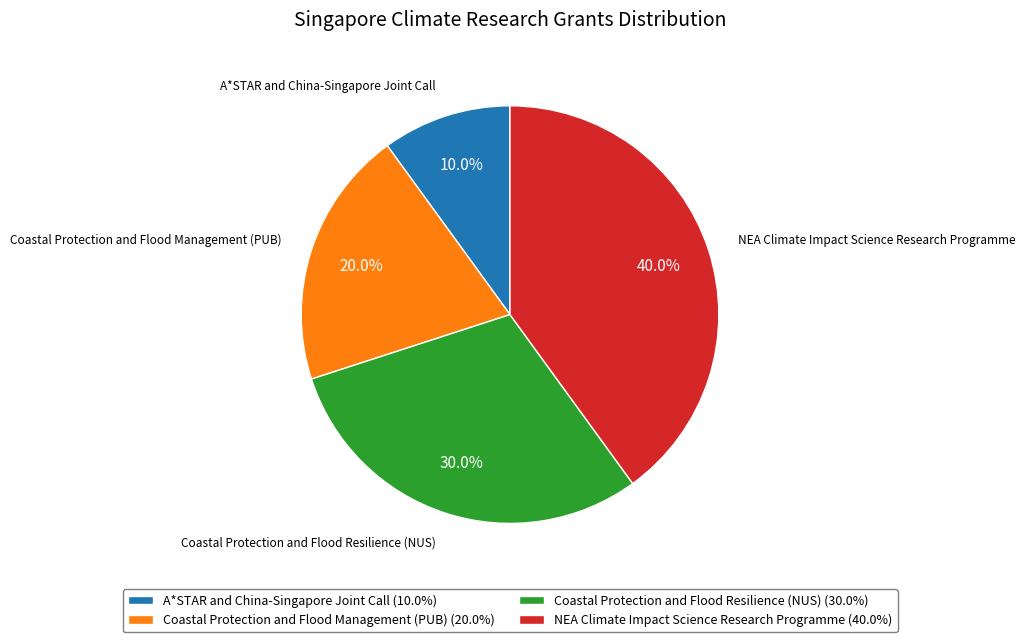

Approximately how many times larger is the value at Coastal Protection and Flood Management (PUB) compared to NEA Climate Impact Science Research Programme?

0.5